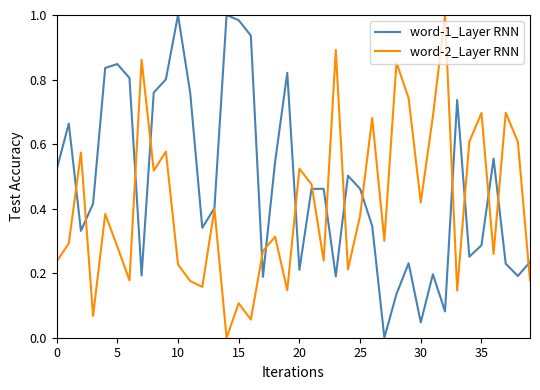

Which series has the largest total across all categories?

word-1_Layer RNN